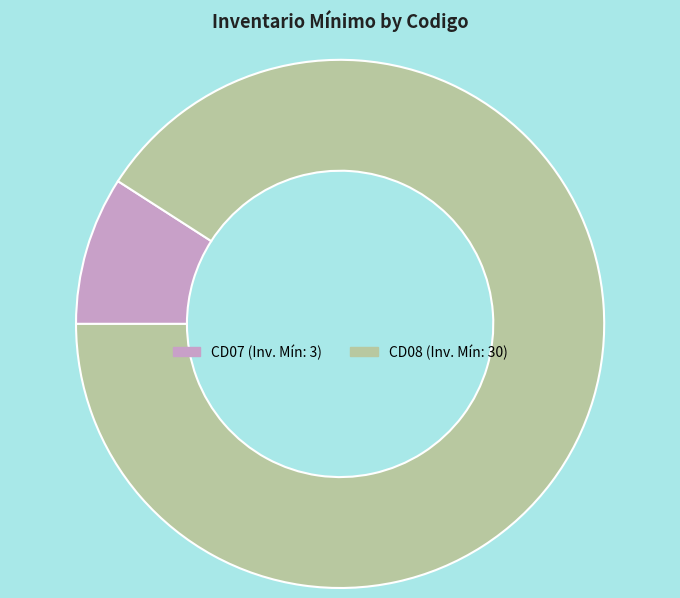

Rank the categories by value from lowest to highest.

CD07, CD08